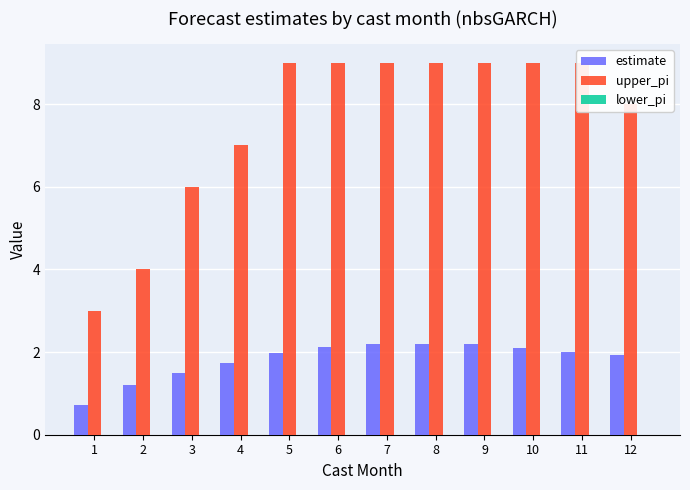

What is the total value across all series at 3?

7.5